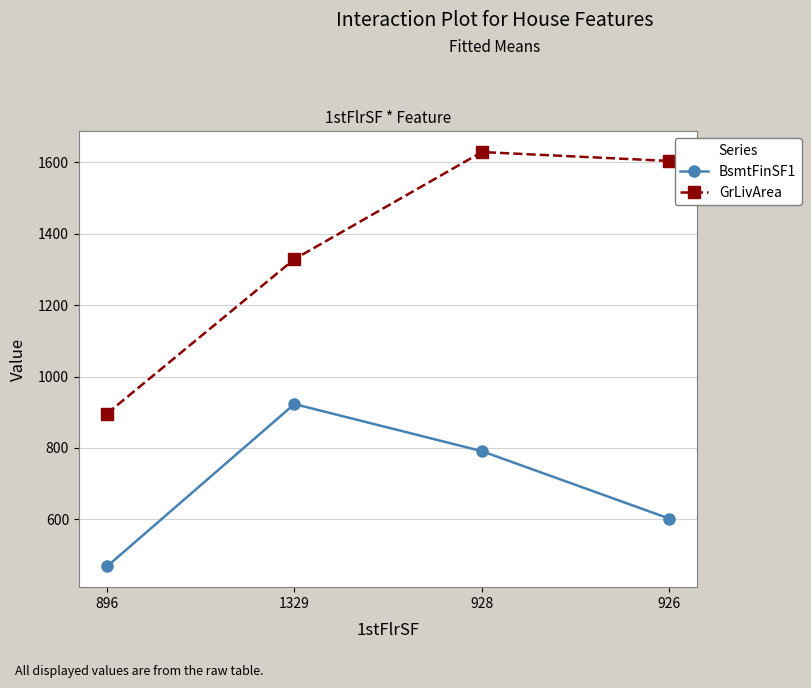

List the labels in order of GrLivArea value, largest first.

928, 926, 1329, 896